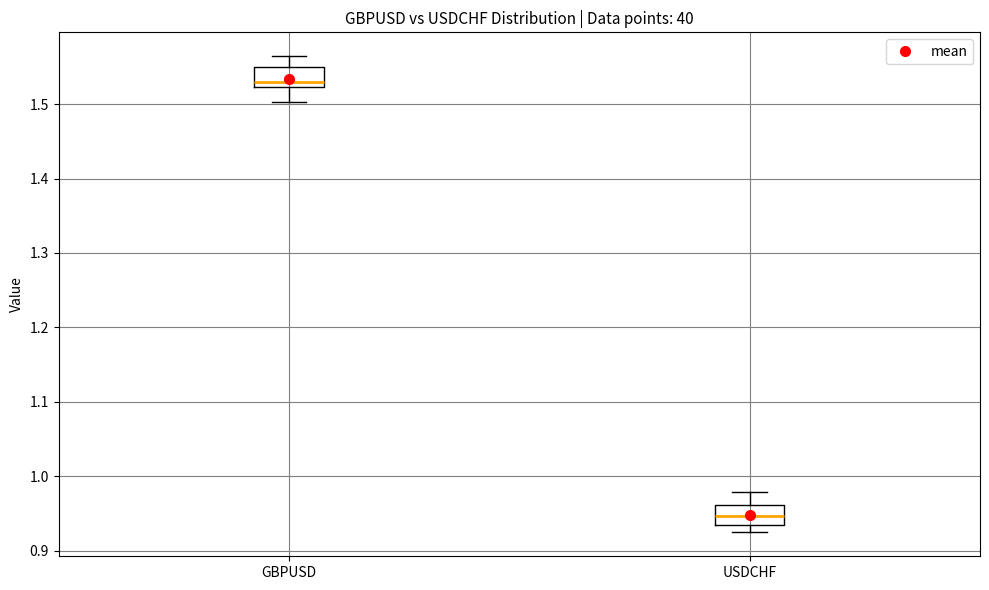

Reading left to right, transcribe this box plot: for each box, give where its median line is, the range the box spans, and where its two whiskers end, as read against the y-axis. The values are not printed on the chart, so give them approximately, as read against the axis.

GBPUSD: median 1.53, box 1.52 to 1.55, whiskers 1.50 to 1.56
USDCHF: median 0.95, box 0.93 to 0.96, whiskers 0.92 to 0.98